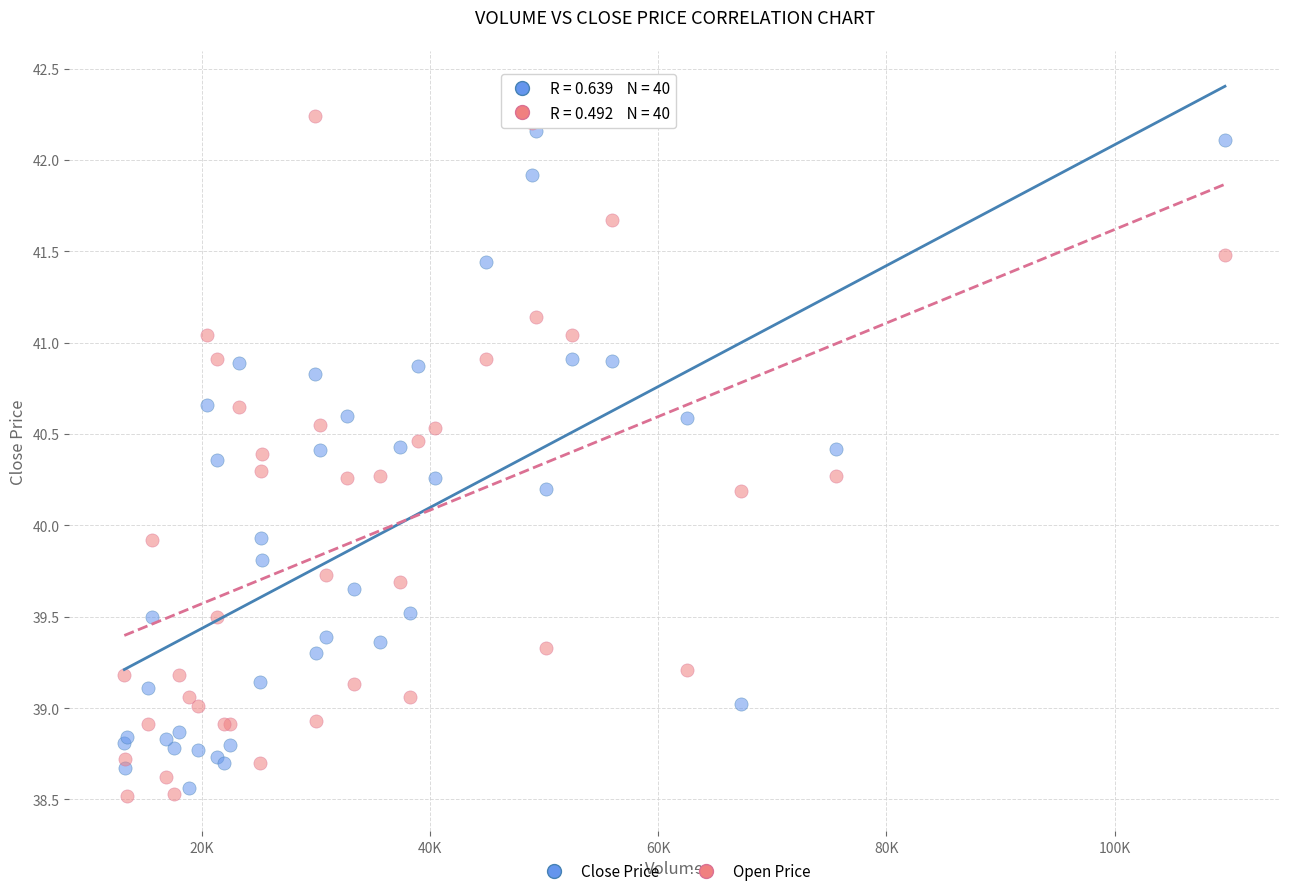

Which series reaches the minimum Y coordinate?

Open Price